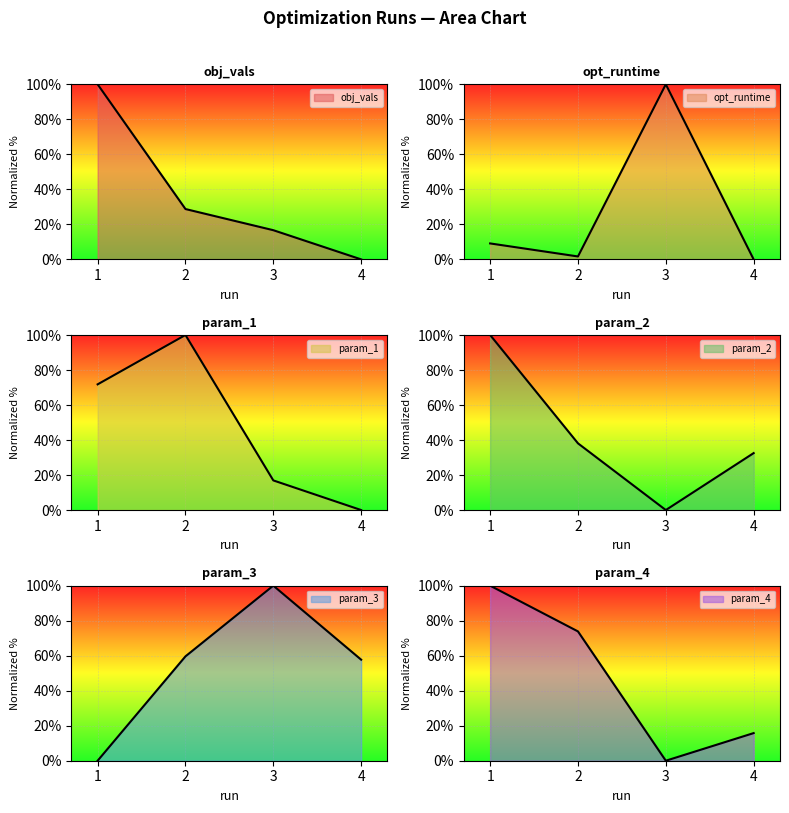

At which label does opt_runtime reach its peak?

3